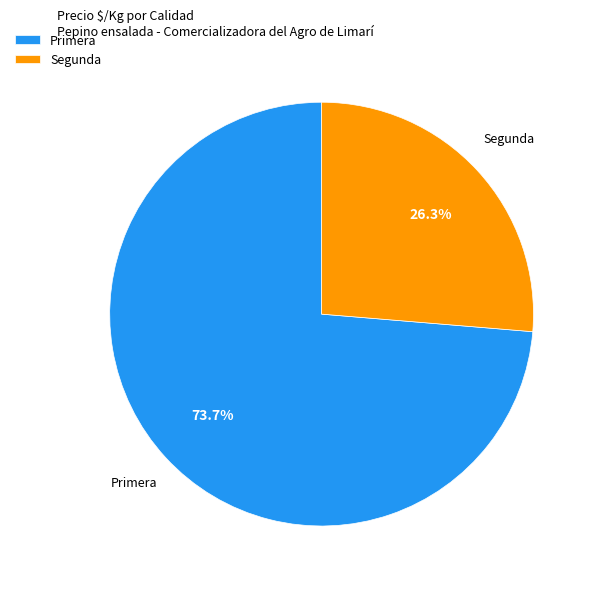

To the nearest percent, what percentage of the pie is Primera?

74%